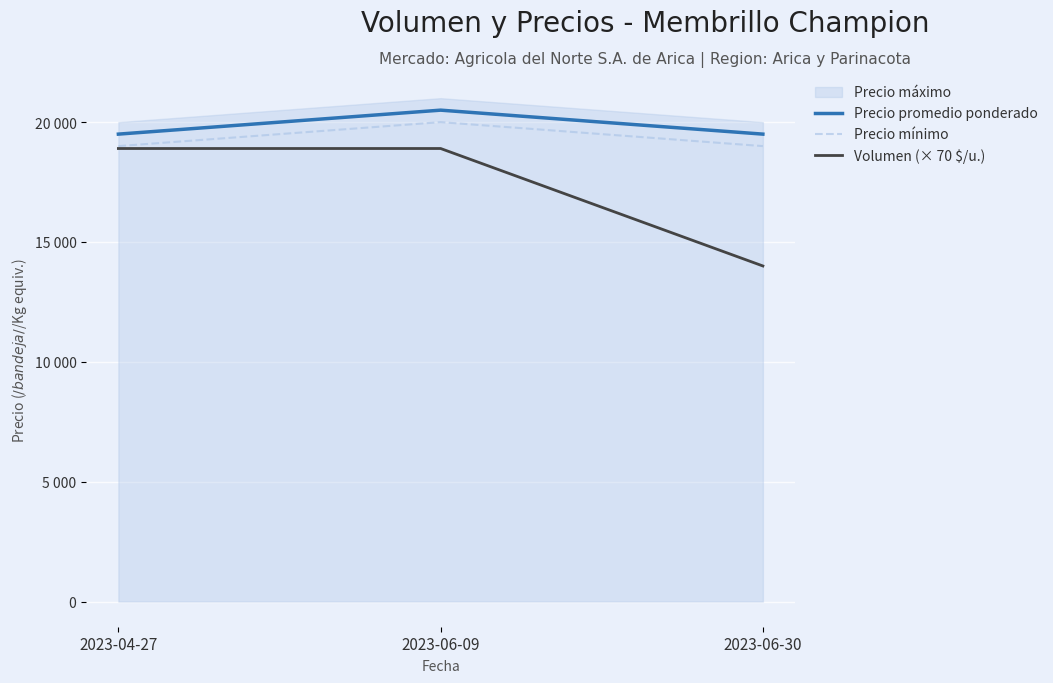

List the labels in order of Precio promedio ponderado value, smallest first.

2023-04-27, 2023-06-30, 2023-06-09